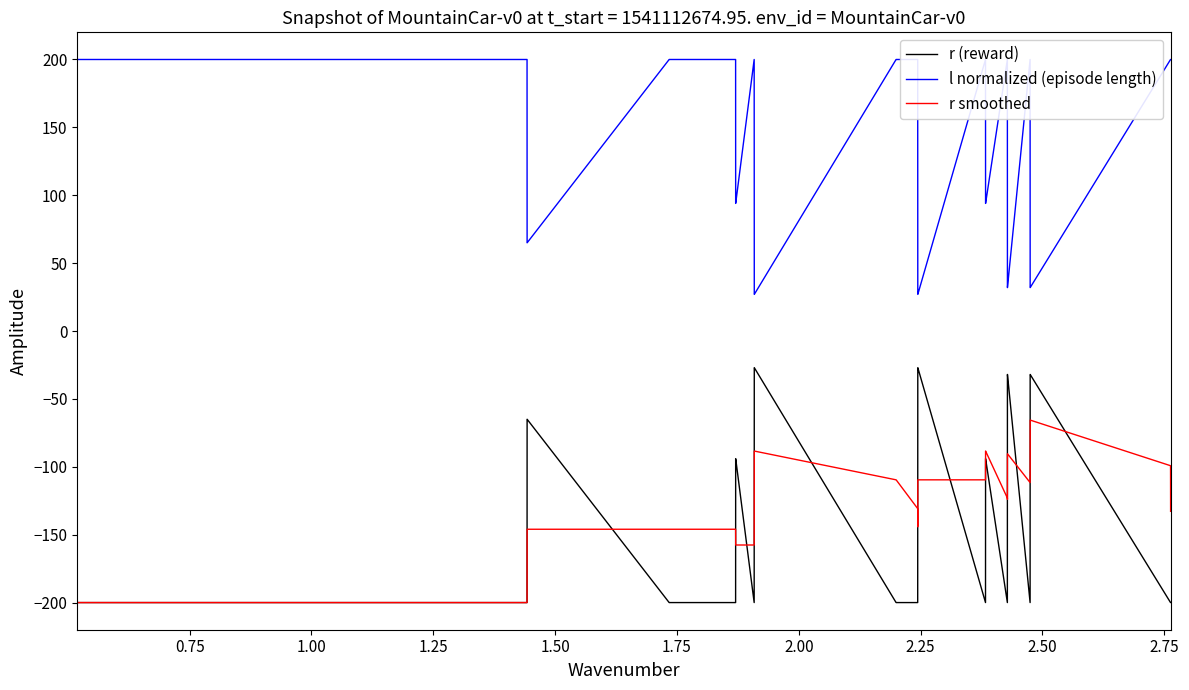

How many data points in r smoothed are less than -144?

21